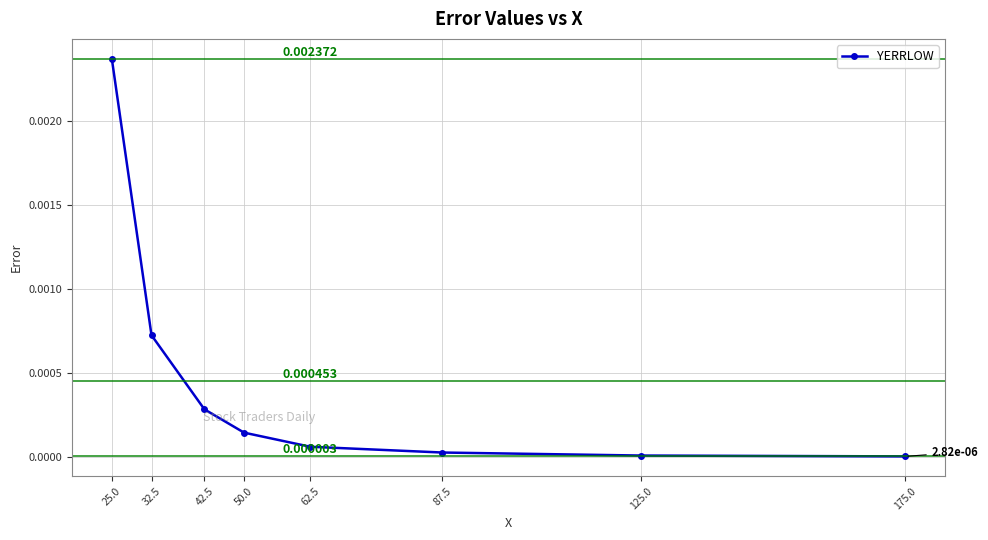

What is the label of the 7th point from the left?

125.0